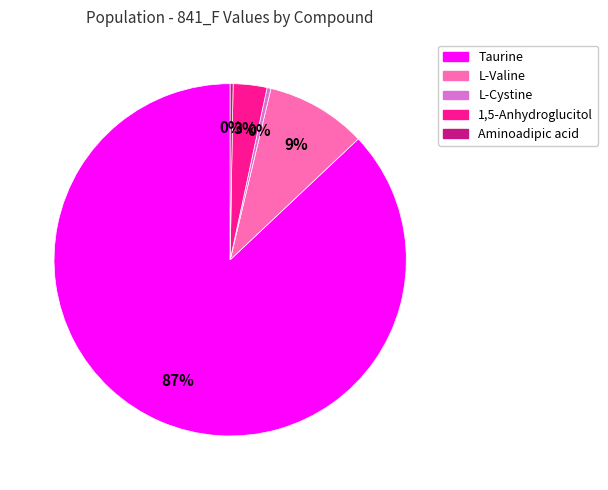

Approximately how many times larger is the value at L-Valine compared to 1,5-Anhydroglucitol?

3.0